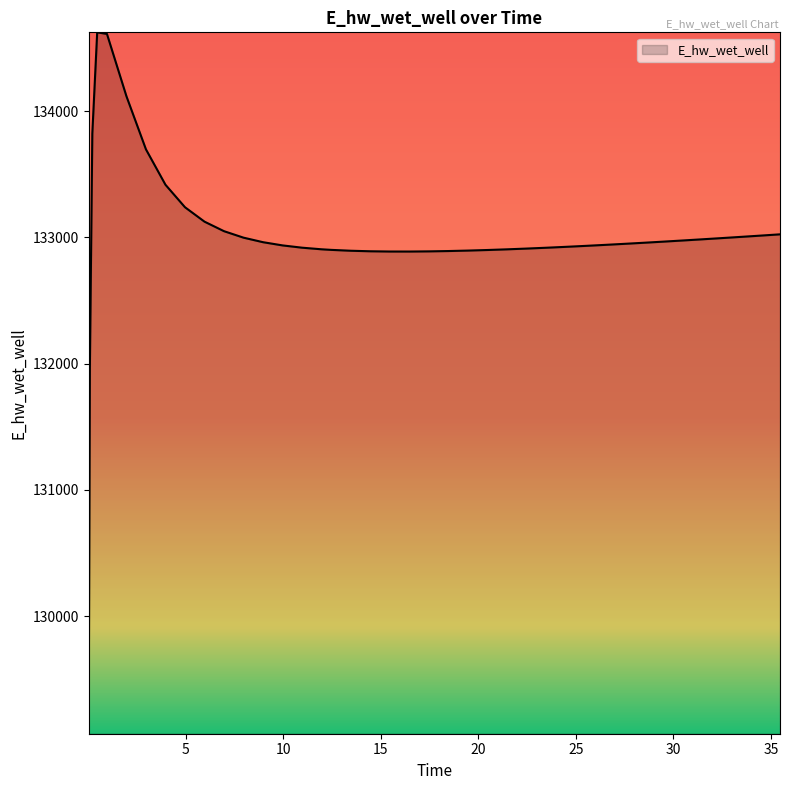

What is the sum of all values?

5319904.8